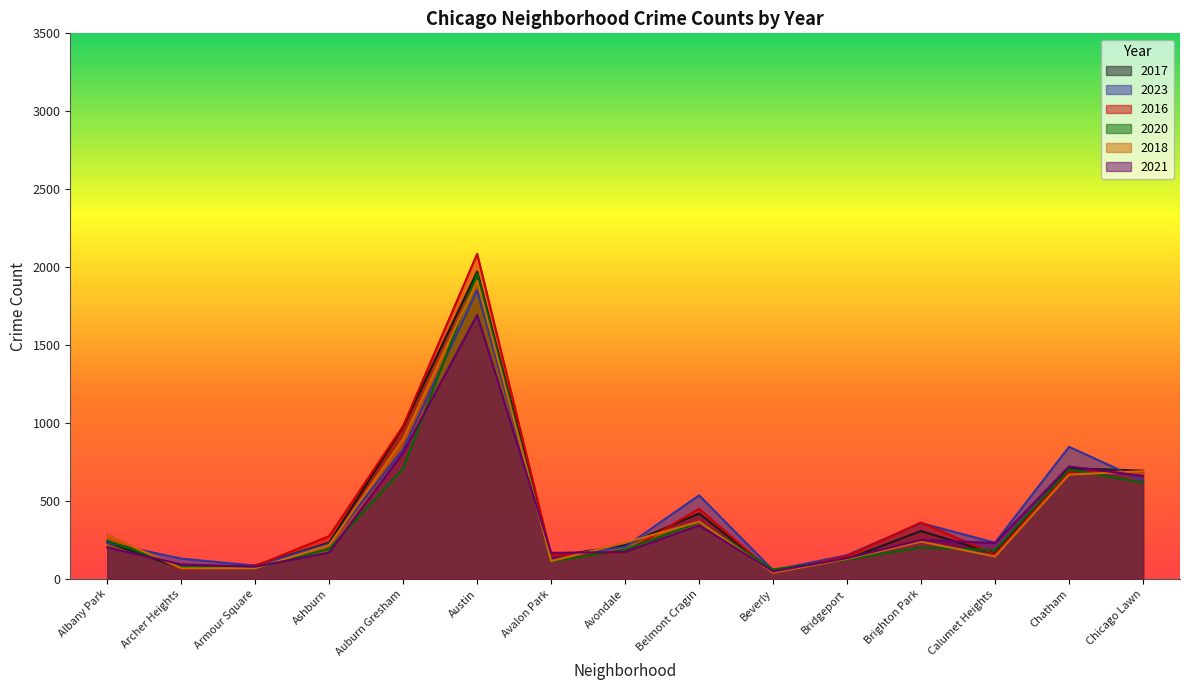

At which category is the sum across all series the highest?

Austin